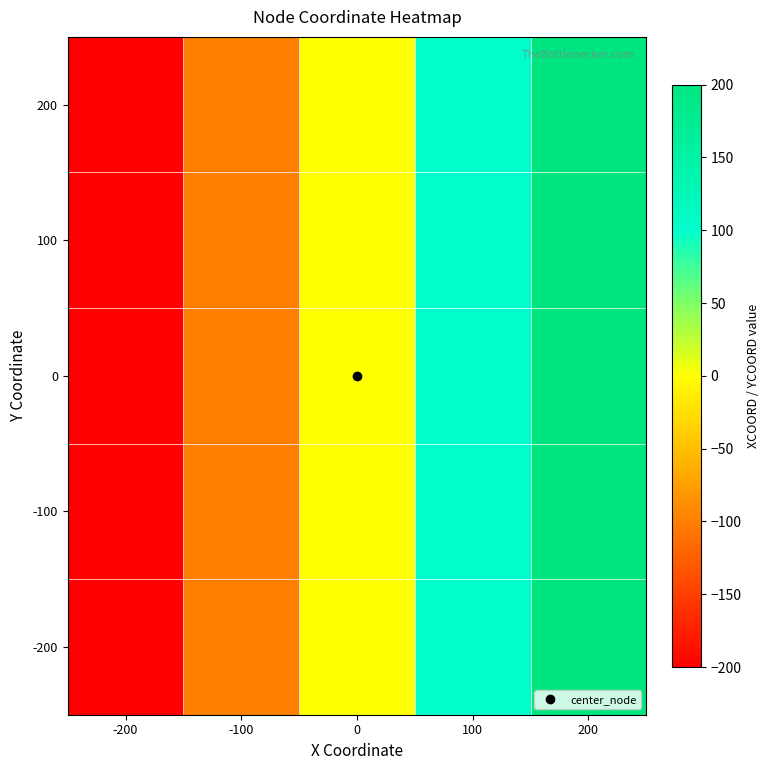

At which category is the sum across all series the highest?

200